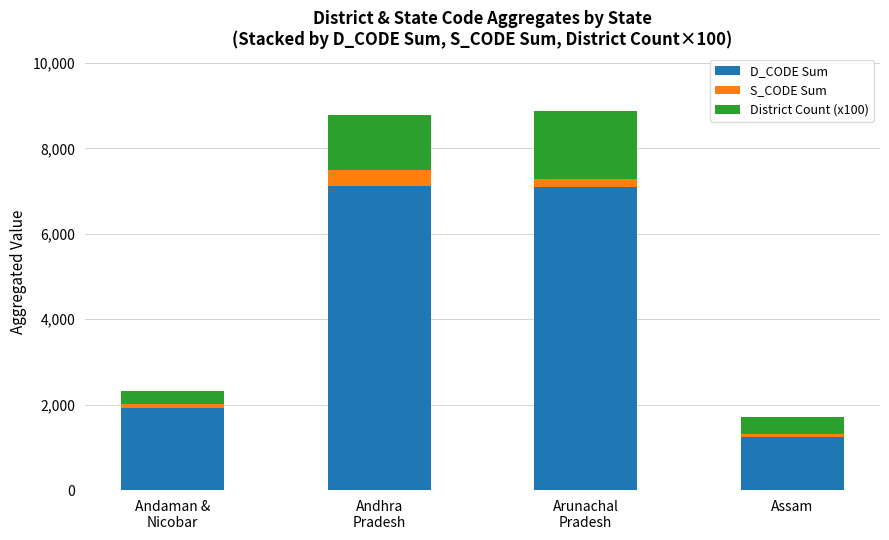

Which category has the lowest value in the D_CODE Sum series?

Assam